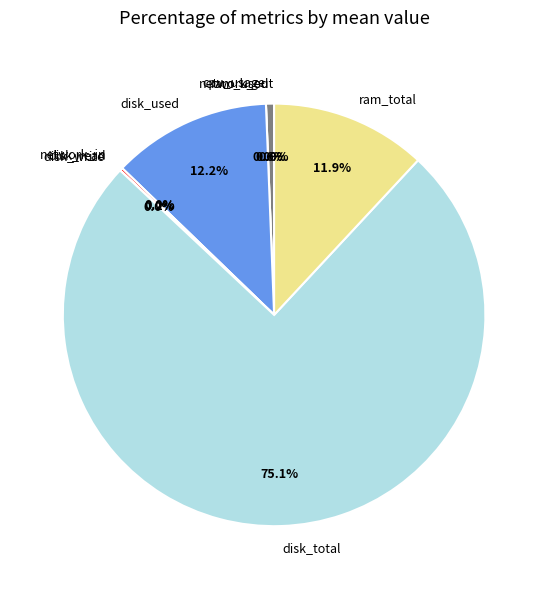

True or false: disk_total accounts for 75% of the total.

True